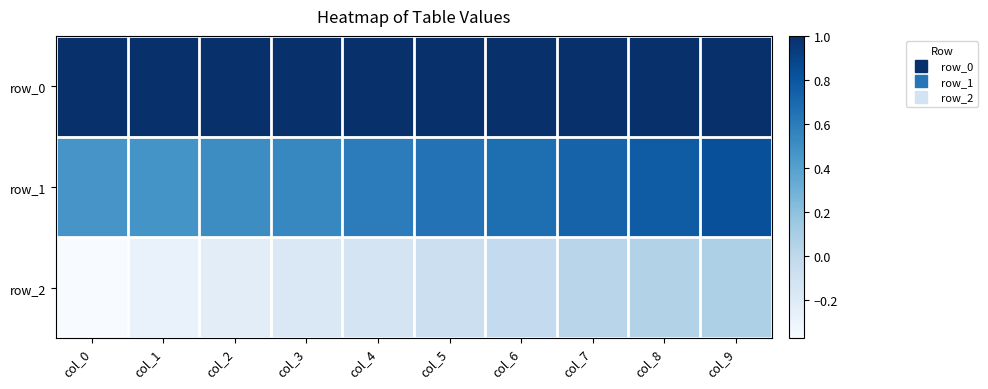

What is the total value across all series at col_8?

1.8